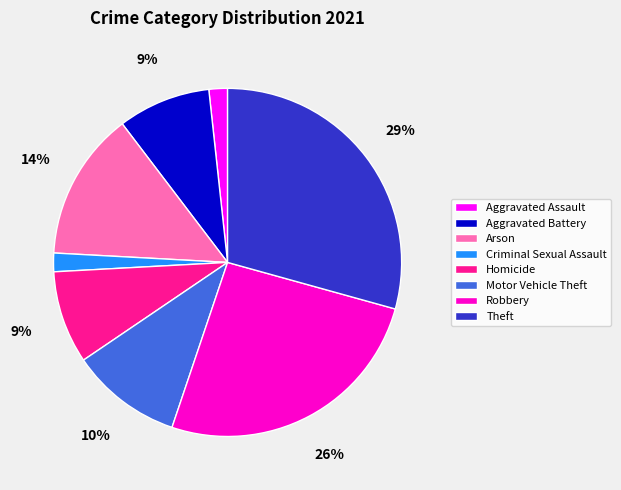

Which has a higher value, Aggravated Battery or Arson?

Arson